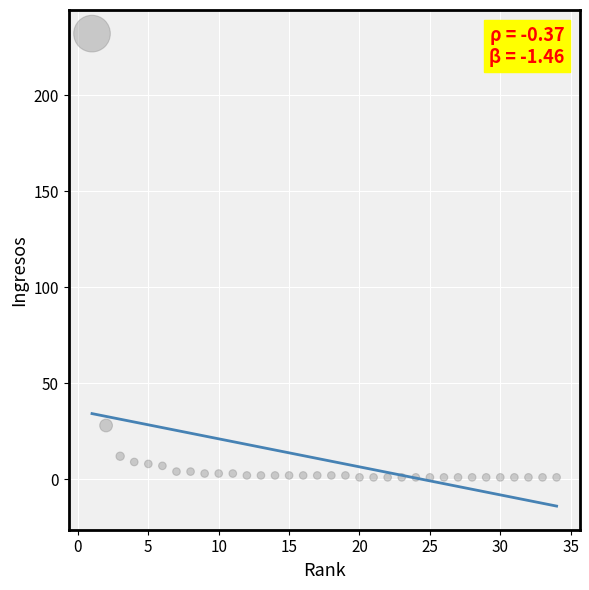

What Y value in the scatter plot is closest to 116?

28